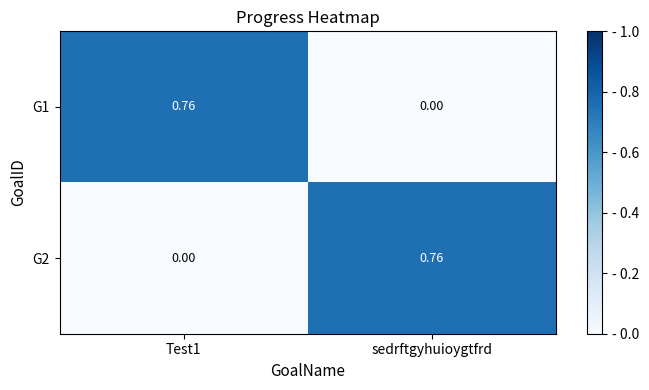

Which category has the lowest value in the G1 series?

sedrftgyhuioygtfrd